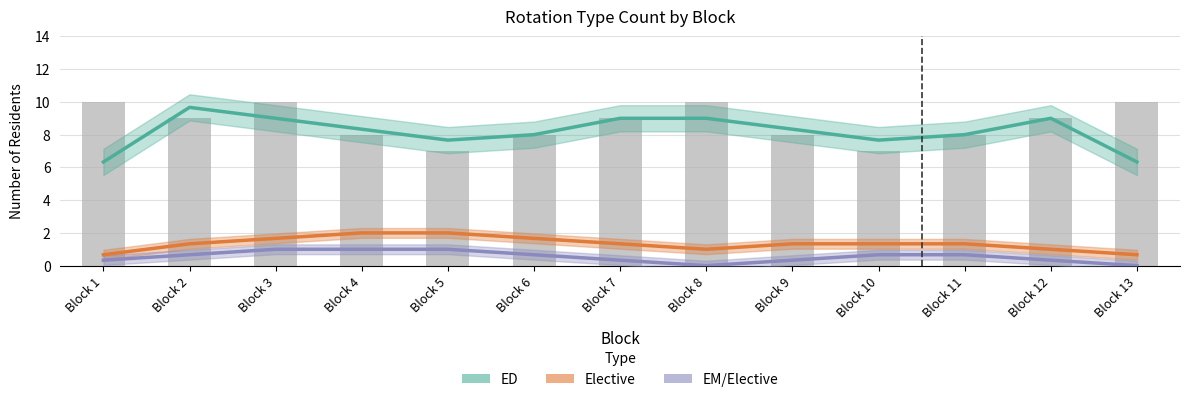

What is the total value across all series at Block 12?

10.3